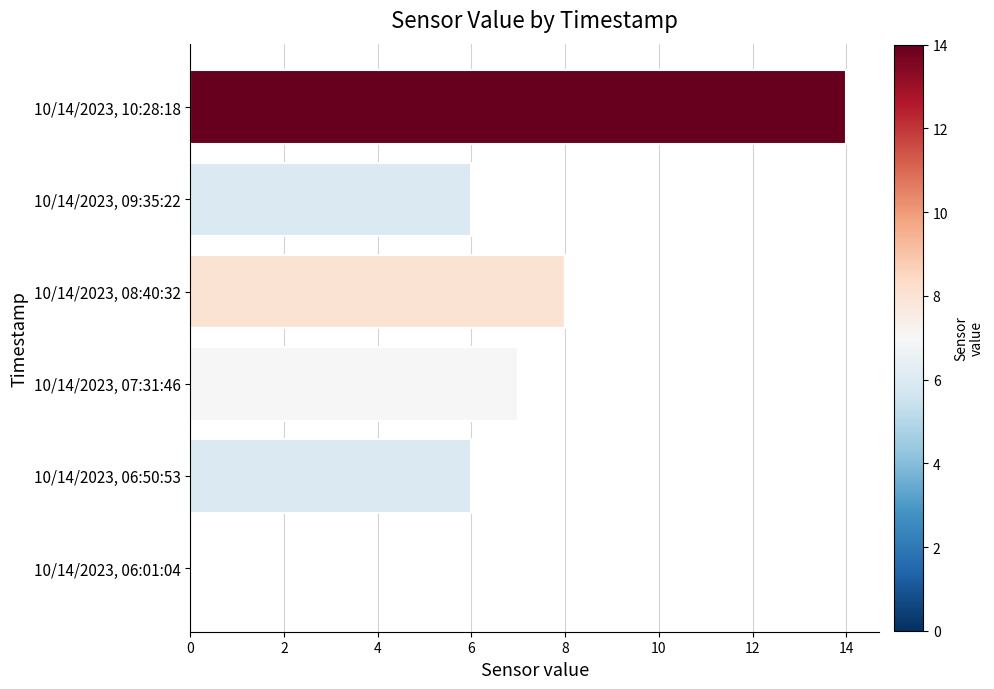

What is the sum of all values?

41